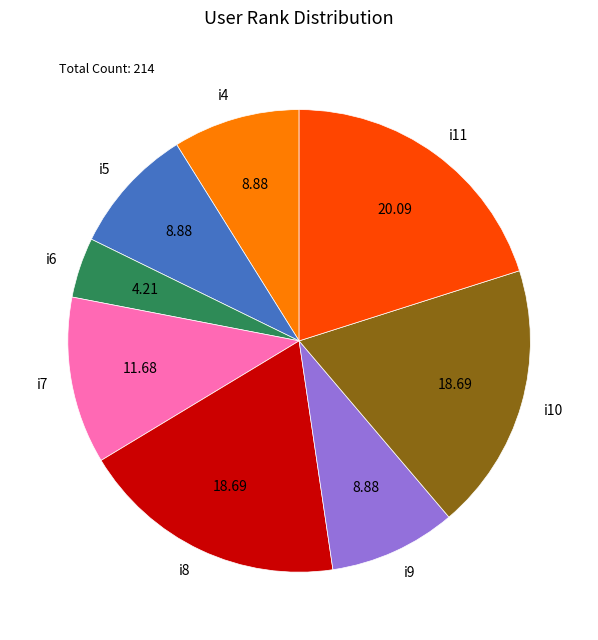

What is the ratio of the value at i7 to the value at i5?

1.3